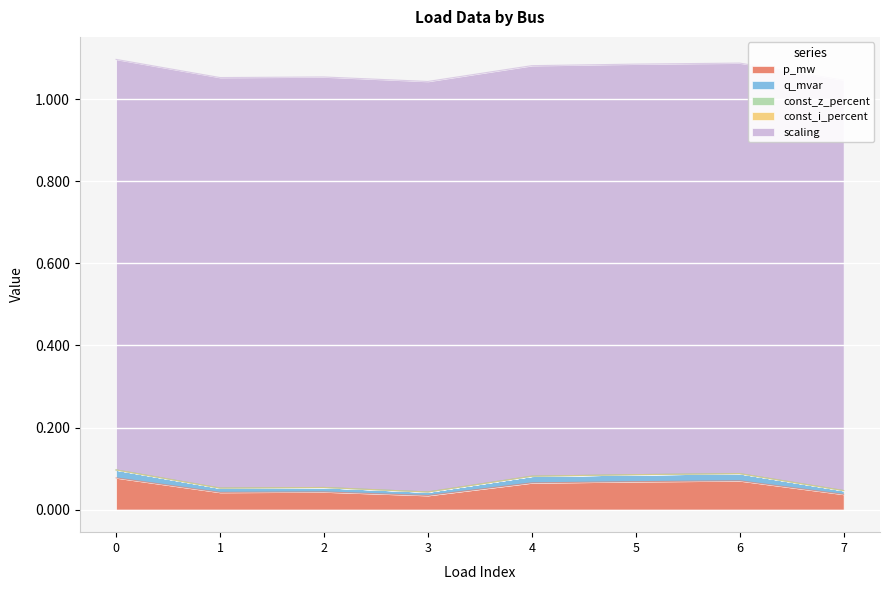

What is the minimum value for scaling?

1.0